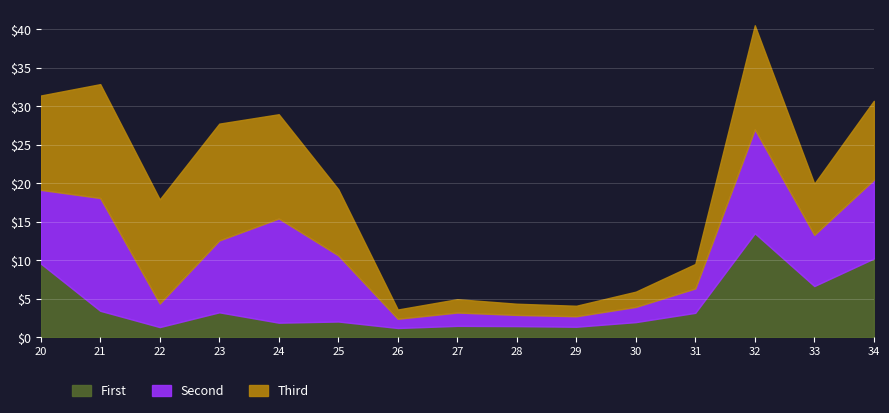

What is the highest value of the First series?

13.5